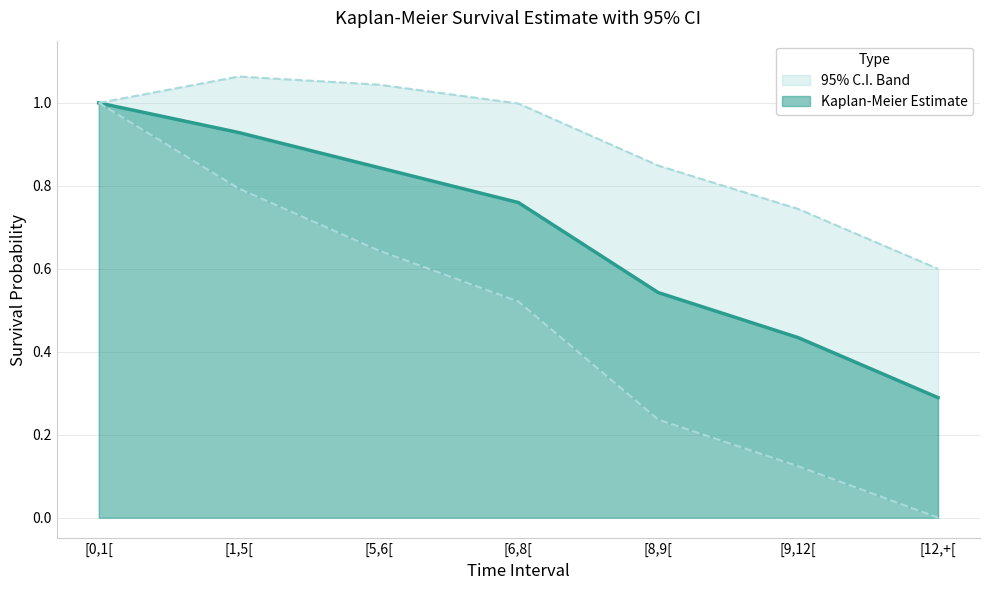

At [0,1[, list the series in order from largest to smallest.

Kaplan-Meier Estimate, Lower 95% CI, Upper 95% CI